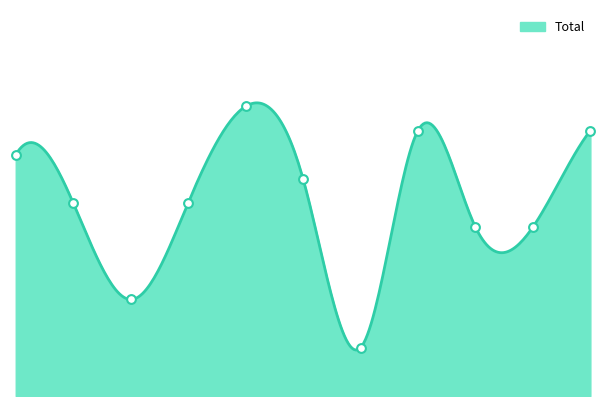

What is the change in value from 2019 to 2024?

-5